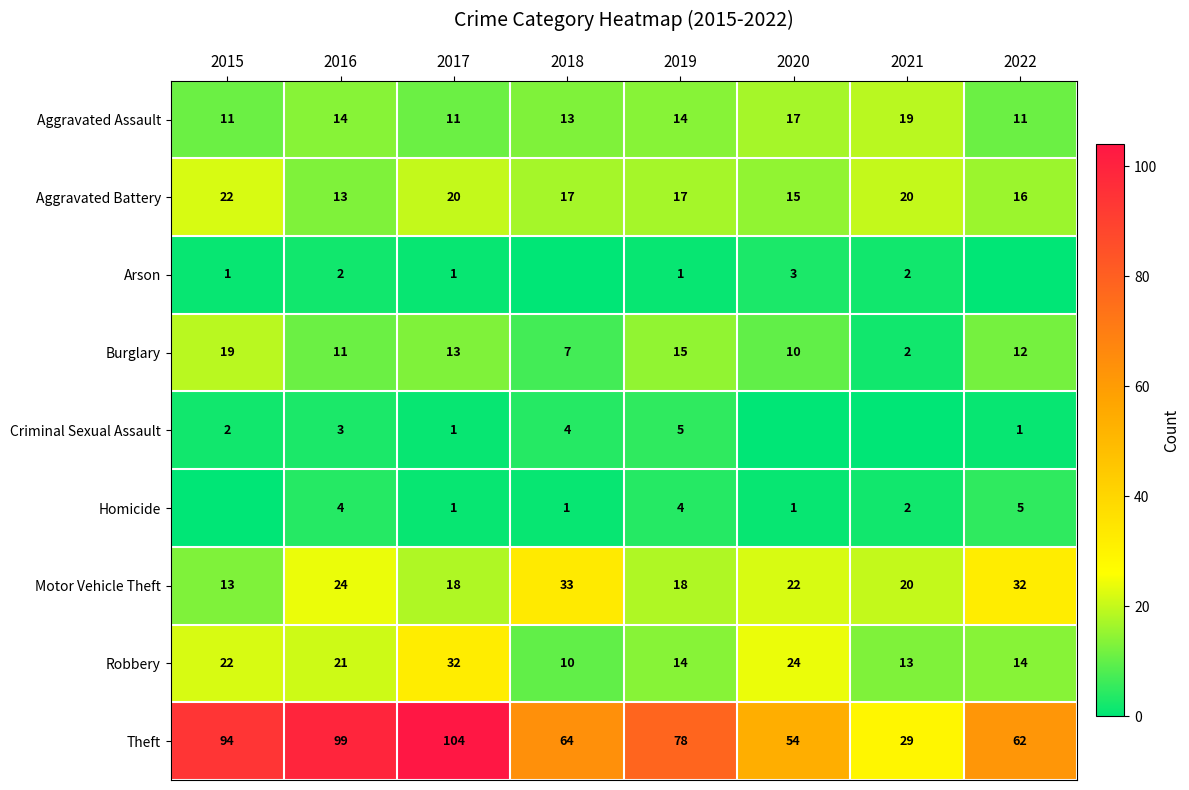

The value of Aggravated Assault at 2018 is 13. True or false?

True